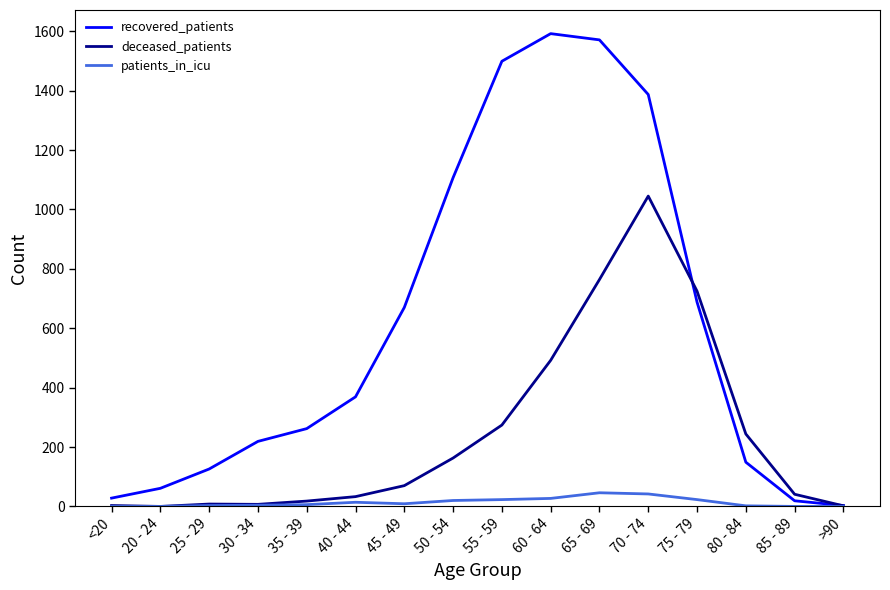

What is the sum of the recovered_patients values at 40 - 44 and 60 - 64?

1961